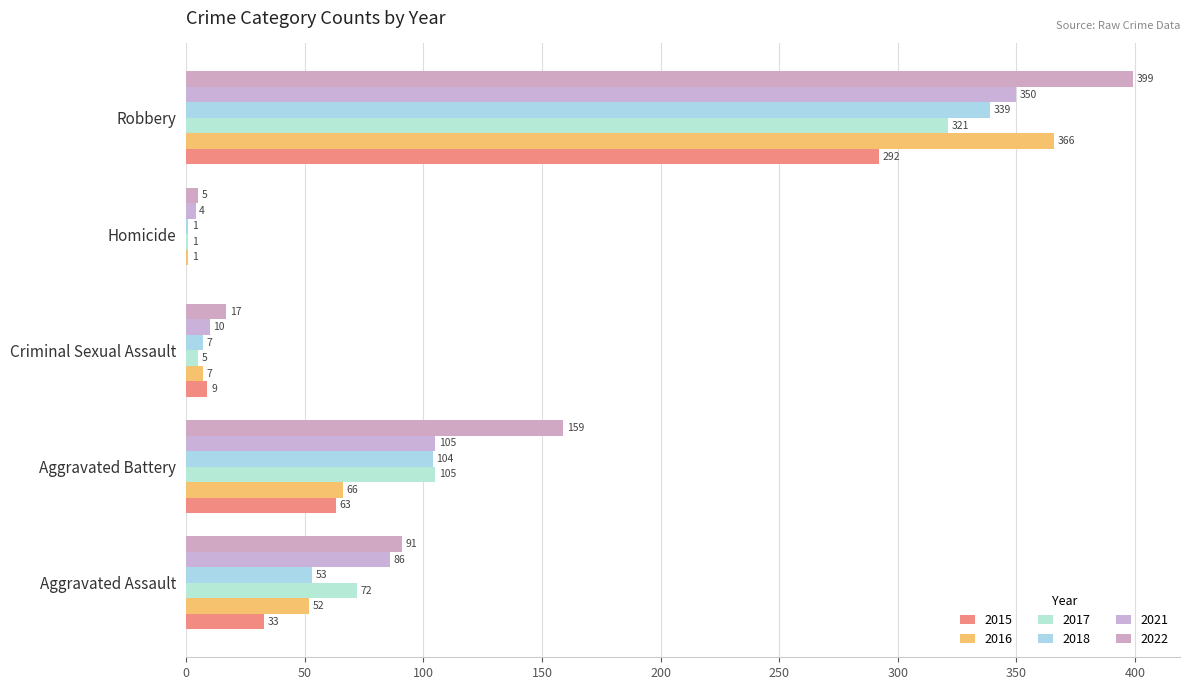

Which category has the highest value in the 2021 series?

Robbery